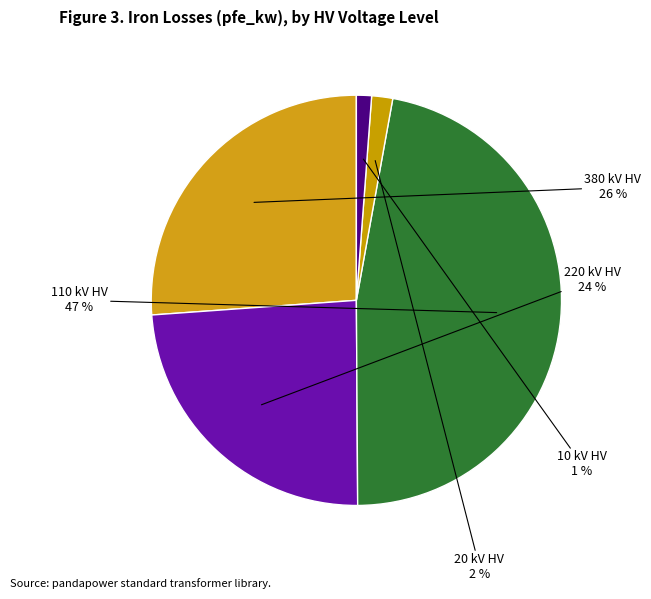

How many slices are in this pie chart?

5